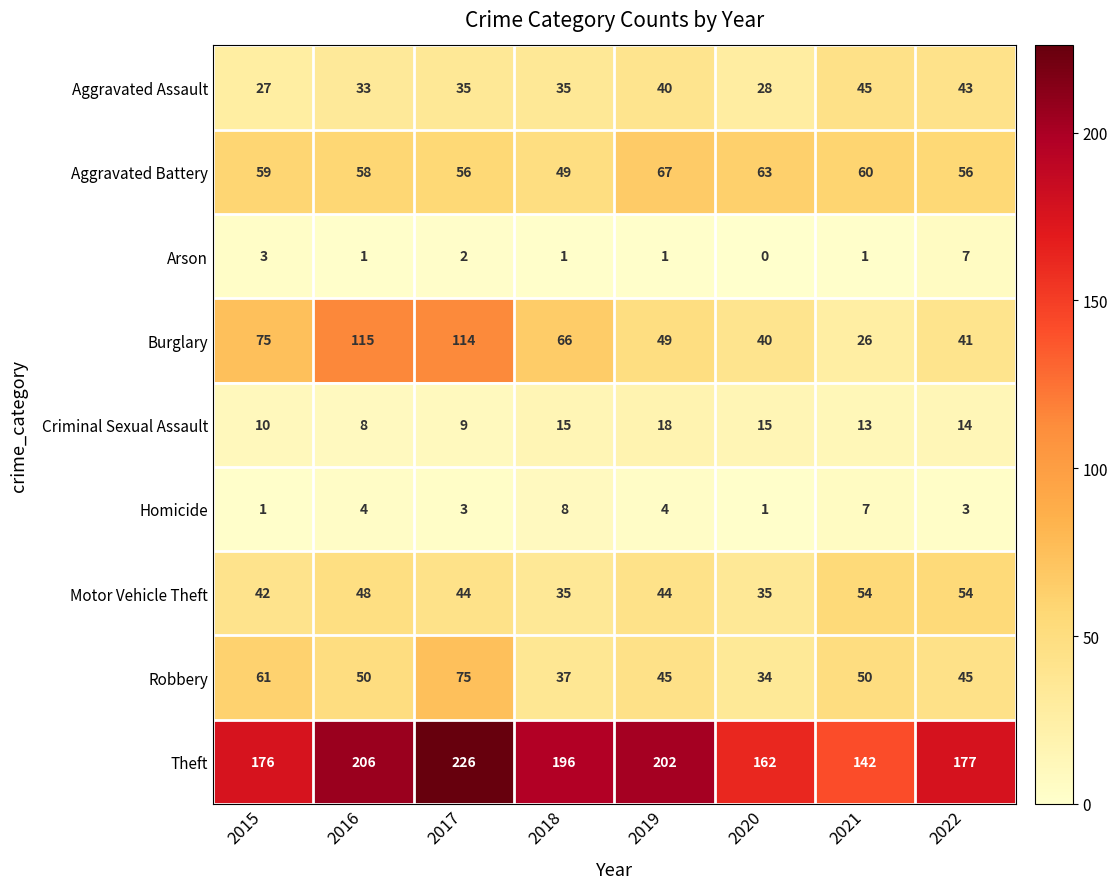

Which series has the largest total across all categories?

Theft